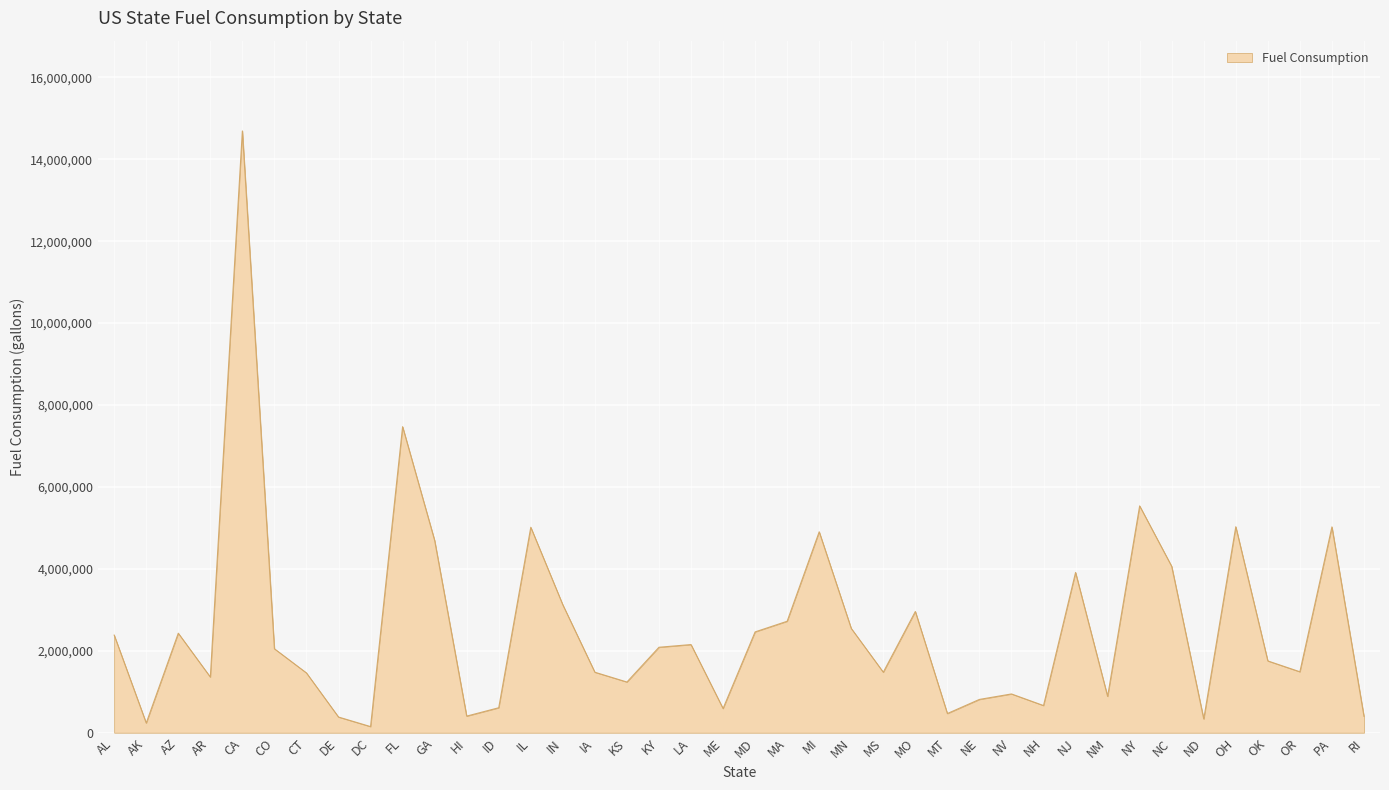

What is the sum of all values?

102363705